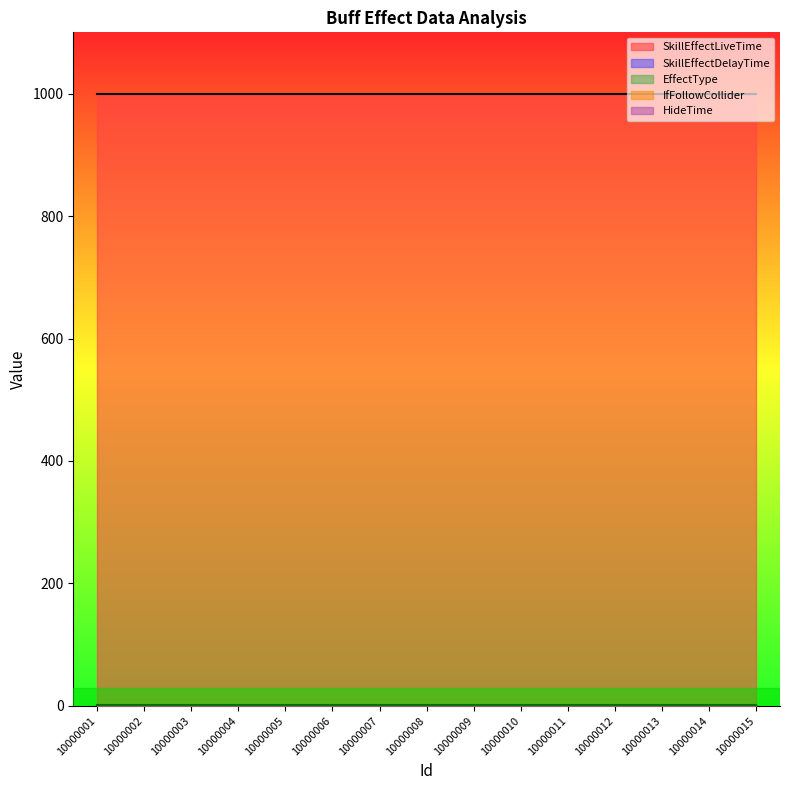

What is the value of the EffectType point at the 9th from the left?

2